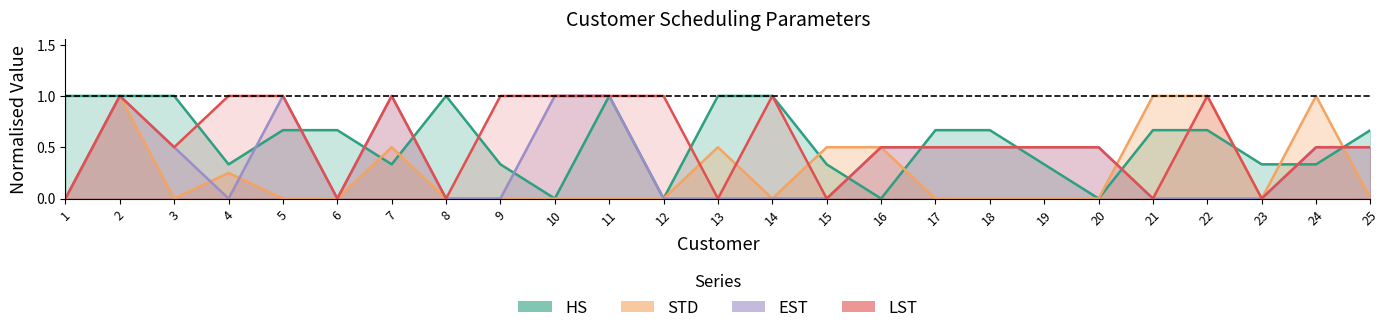

True or false: EST and HS intersect in this chart.

True